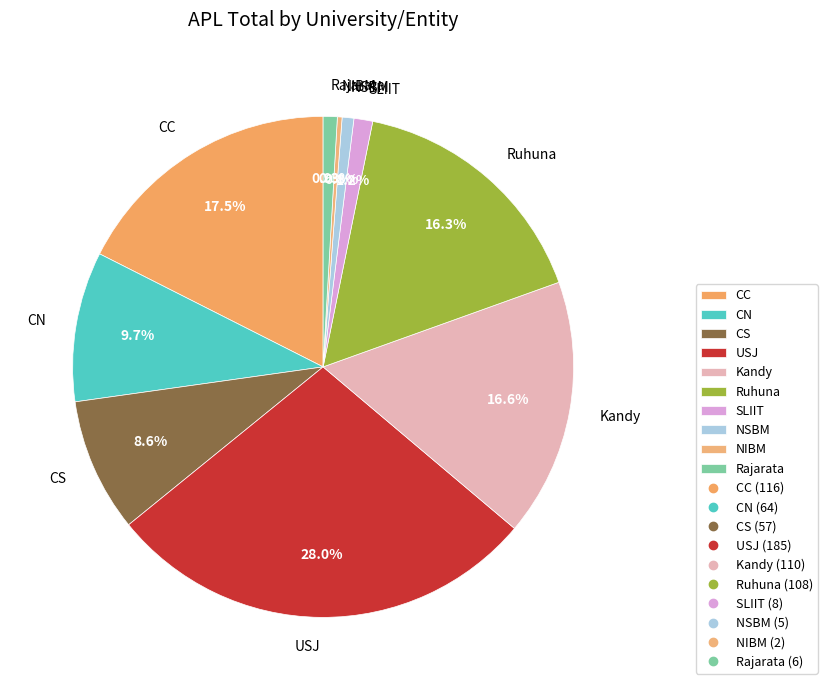

Is there a majority slice in this chart?

No